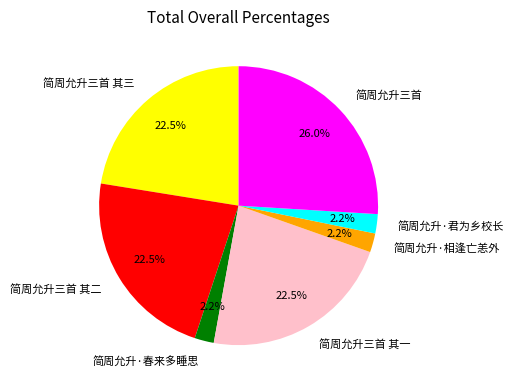

Does 简周允升·相逢亡恙外 account for over 50% of the chart?

No